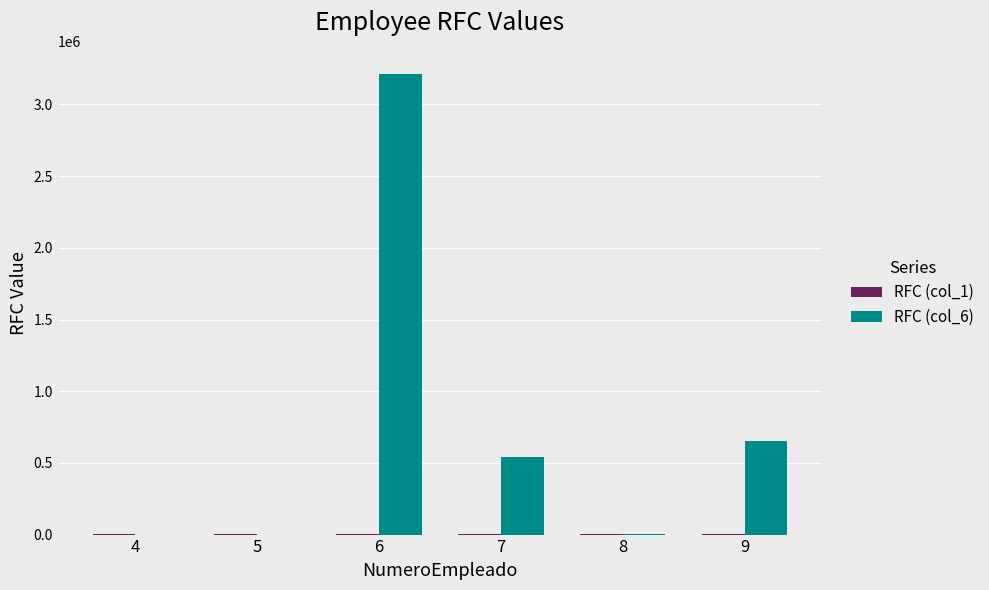

Between 7 and 9, which series saw the biggest shift?

RFC (col_6)